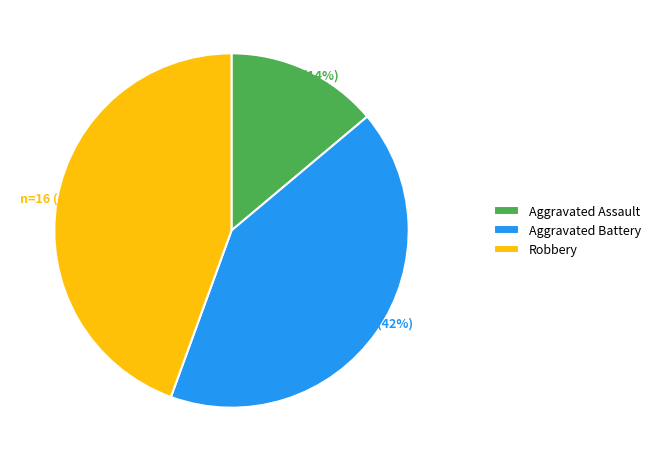

To the nearest percent, what is the combined percentage of Robbery and Aggravated Assault?

58%